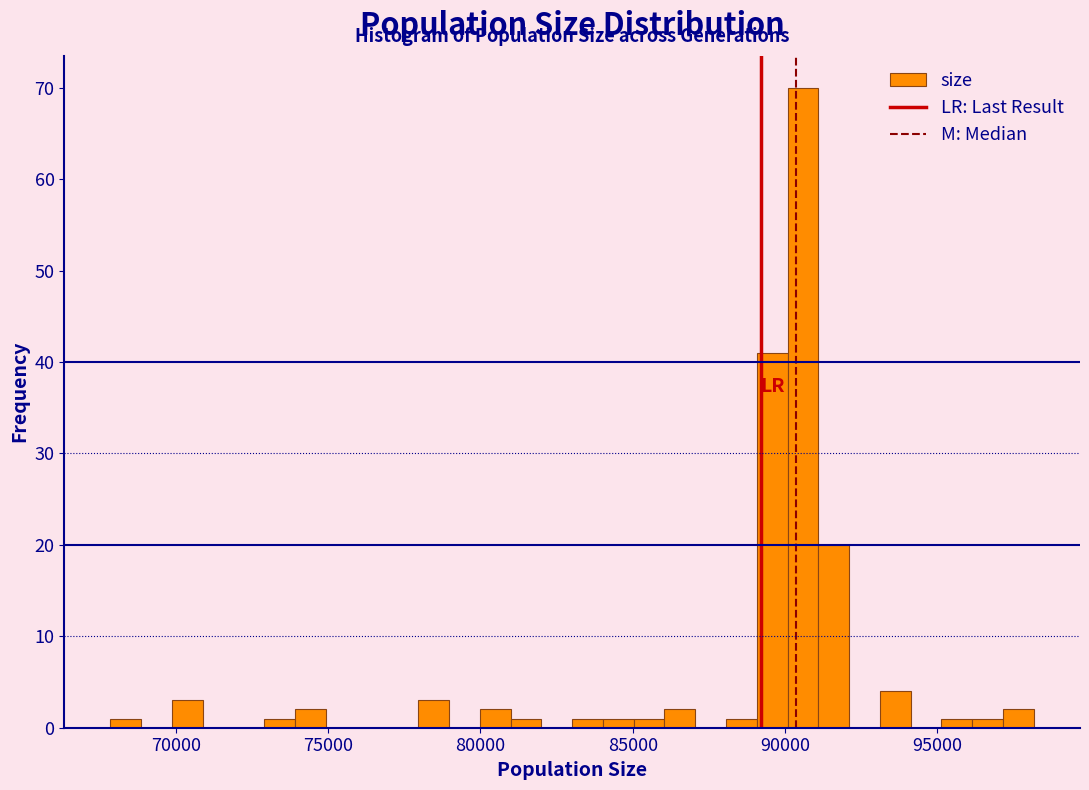

Read against the x-axis, roughly where is the centre of the tallest bar?

90500